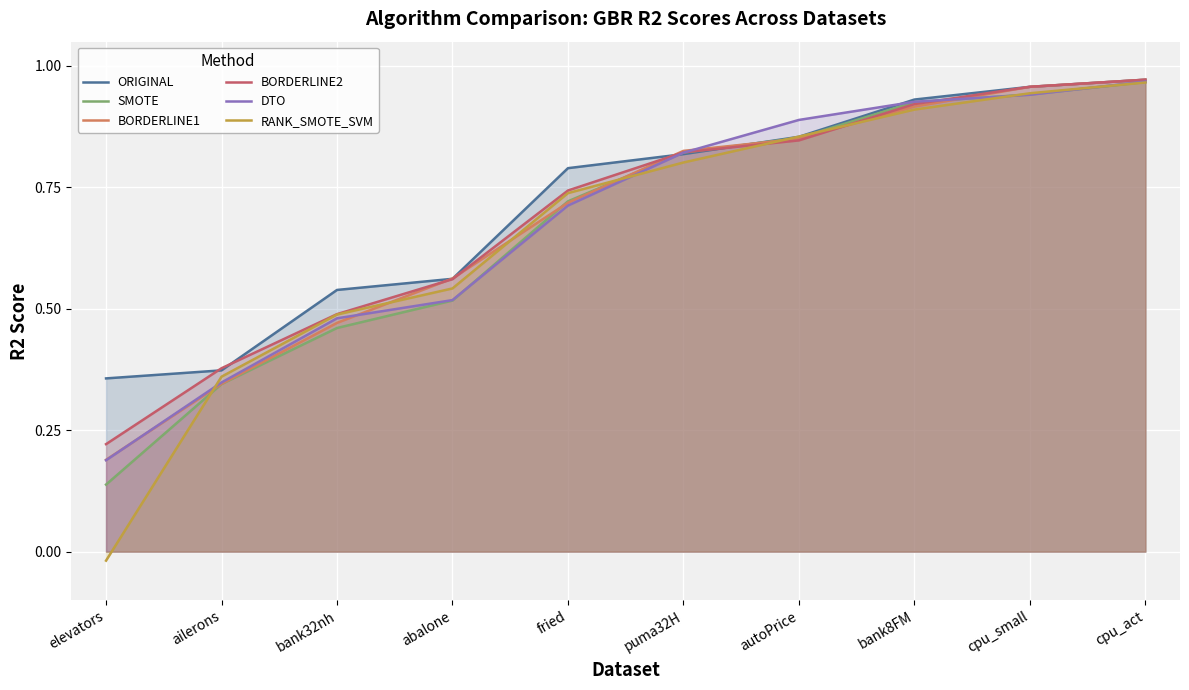

The RANK_SMOTE_SVM series shows 1.1 at puma32H. True or false?

False